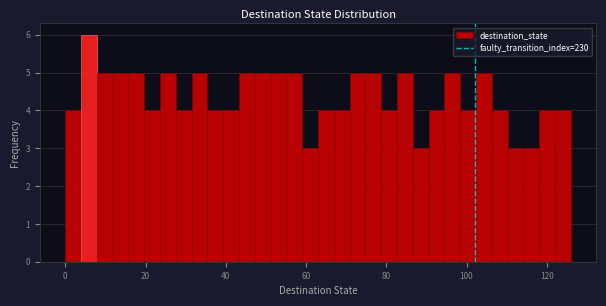

Read against the x-axis, roughly where is the centre of the tallest bar?

6